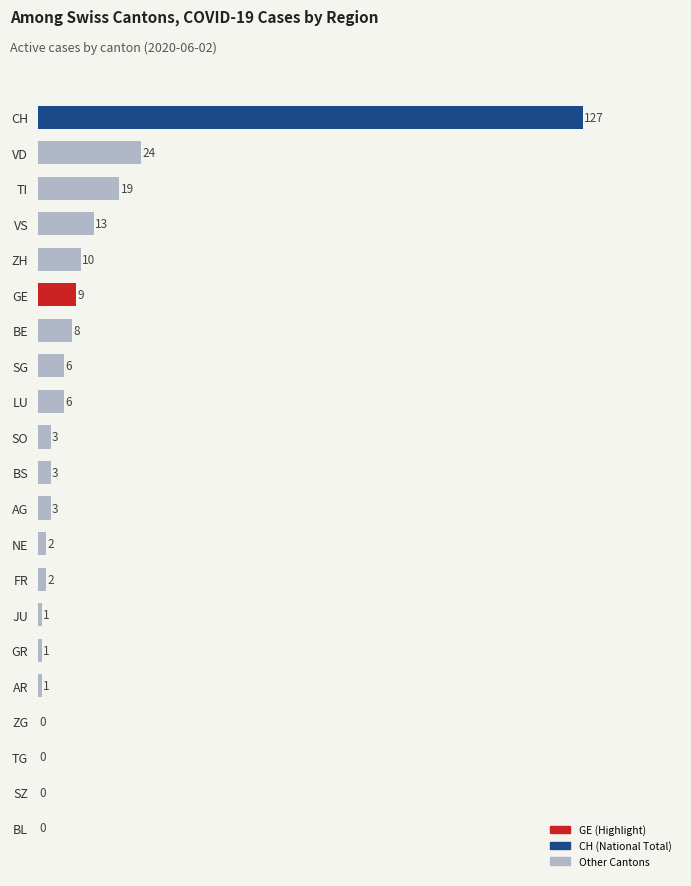

What is the sum of the values at SG and AG?

9